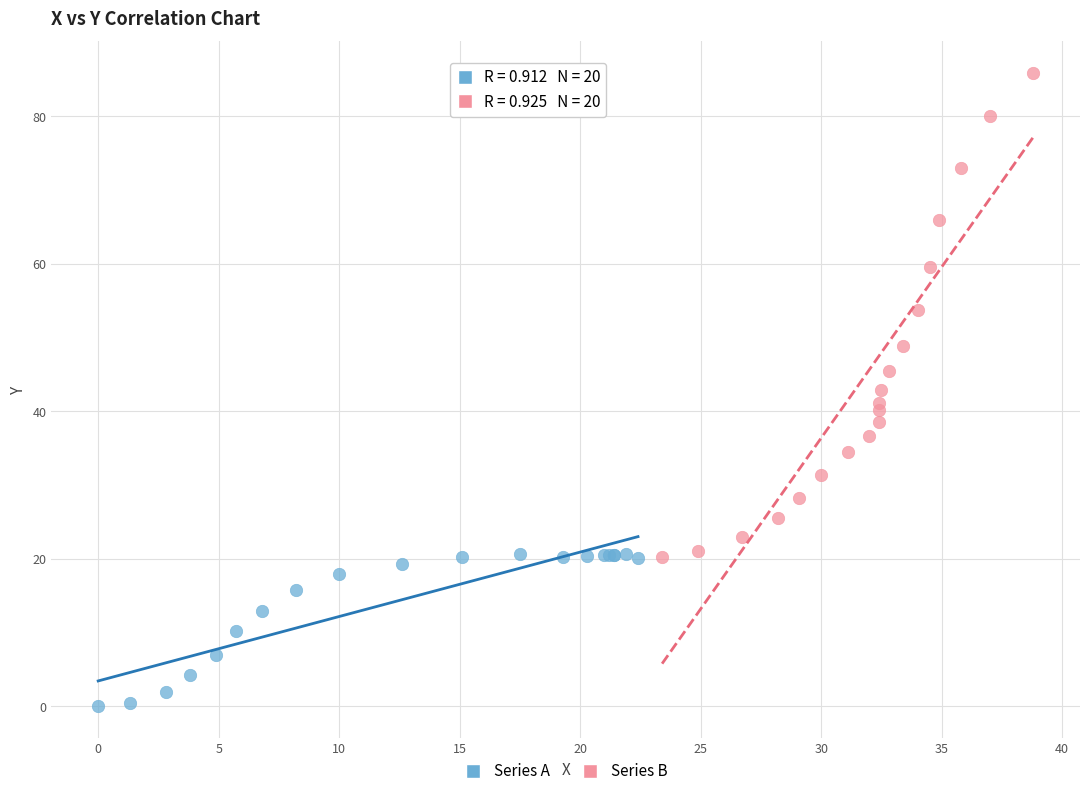

Which series reaches the maximum Y coordinate?

Series B